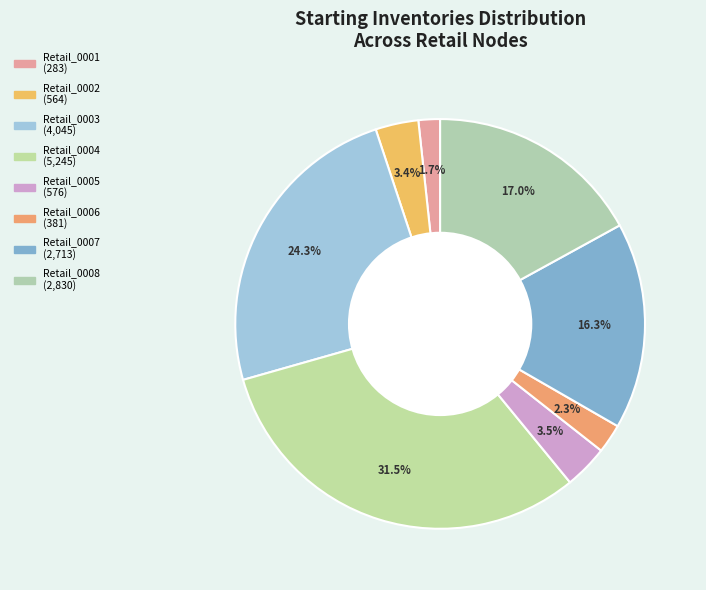

To the nearest percent, what is the combined percentage of Retail_0007 and Retail_0004?

48%